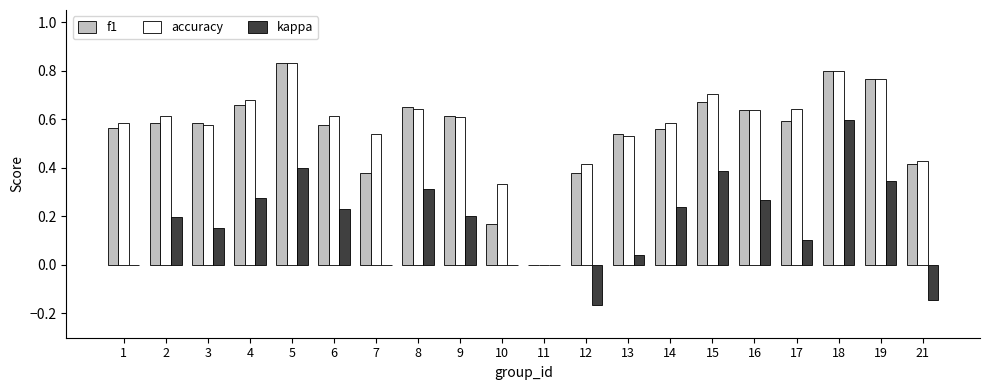

What is the sum of all accuracy values?

11.5